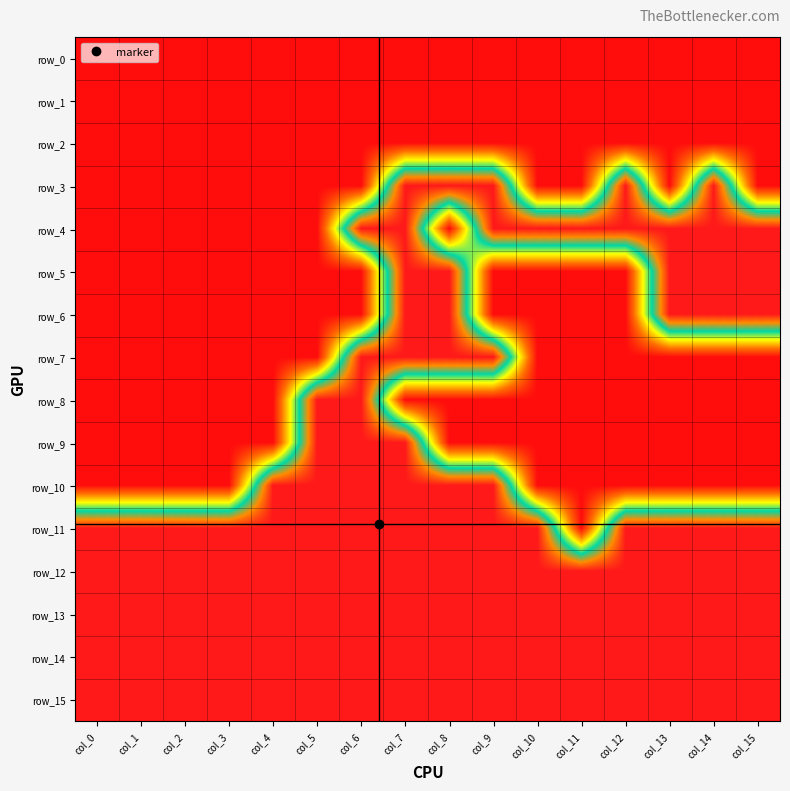

Count the number of categories in the chart.

16